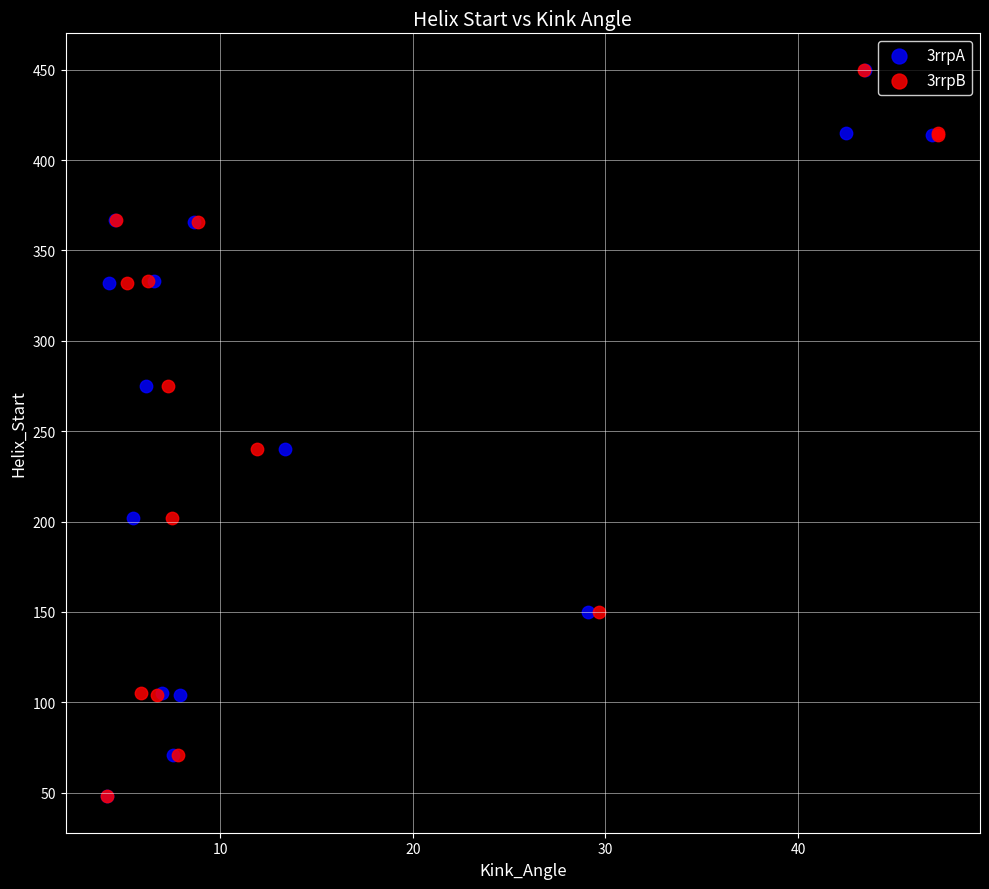

What are all the series names shown in the legend?

3rrpA, 3rrpB